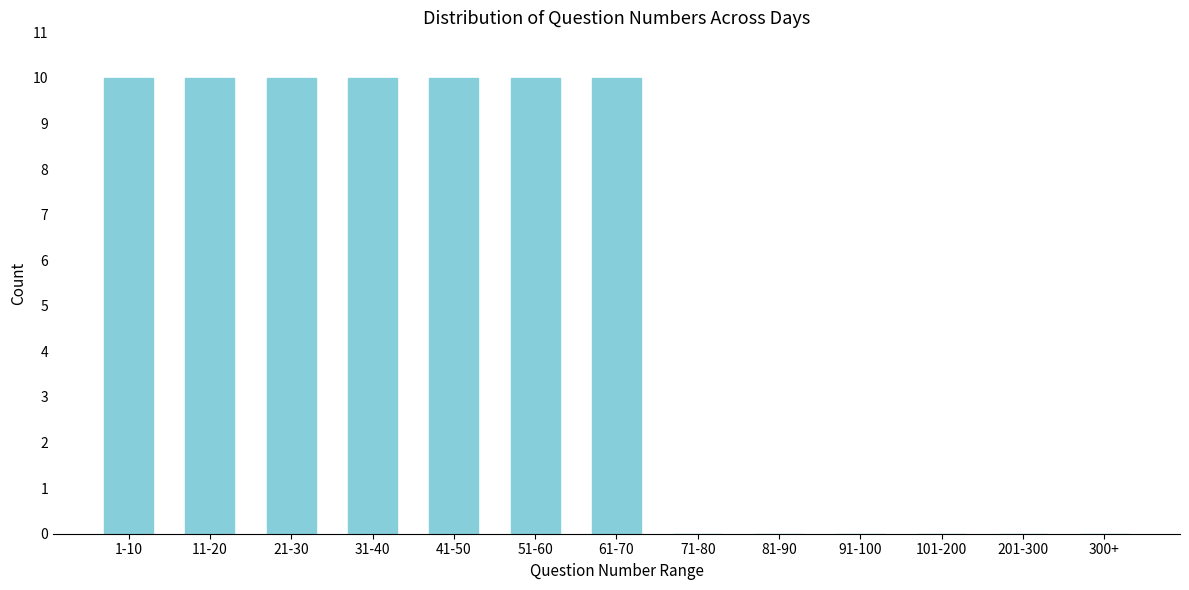

Reading left to right, list all the values displayed in this chart.

1-10=10	11-20=10	21-30=10	31-40=10	41-50=10	51-60=10	61-70=10	71-80=0	81-90=0	91-100=0	101-200=0	201-300=0	300+=0